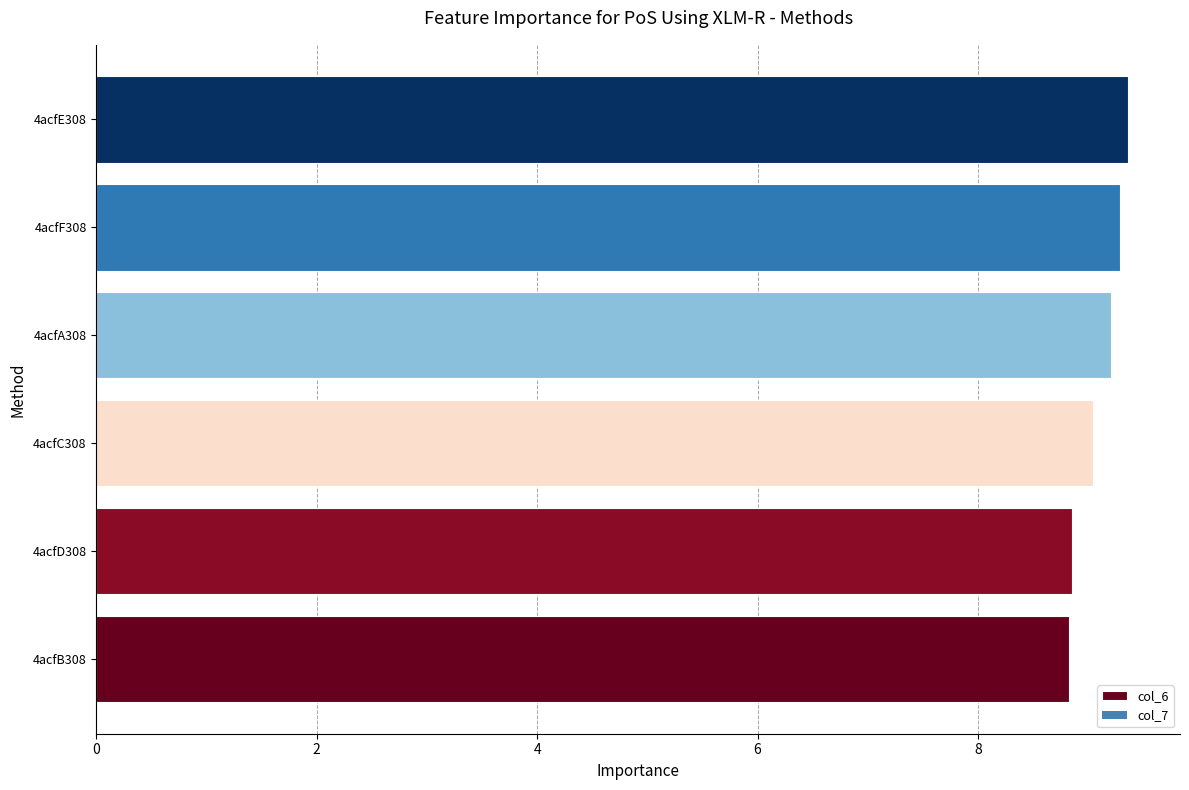

What is the sum of all values?

54.6